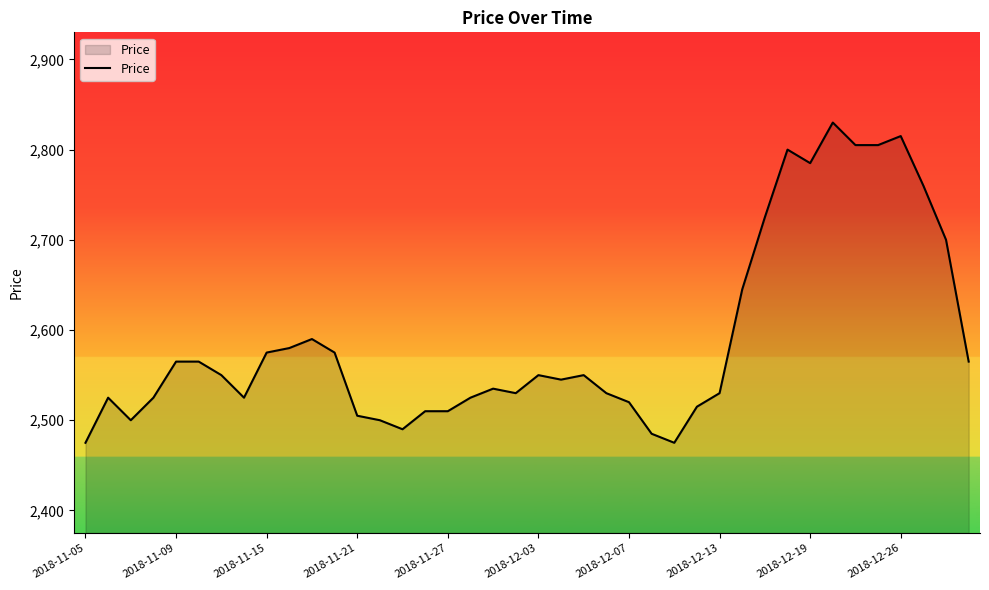

What is the greatest value displayed?

2830